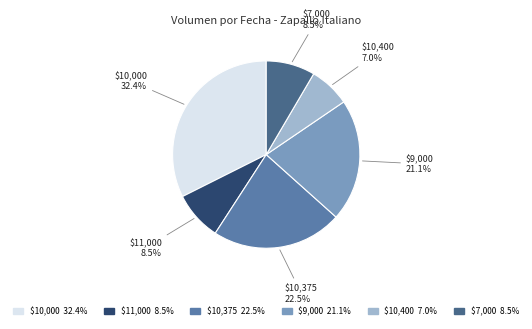

Does any single category account for the majority?

No